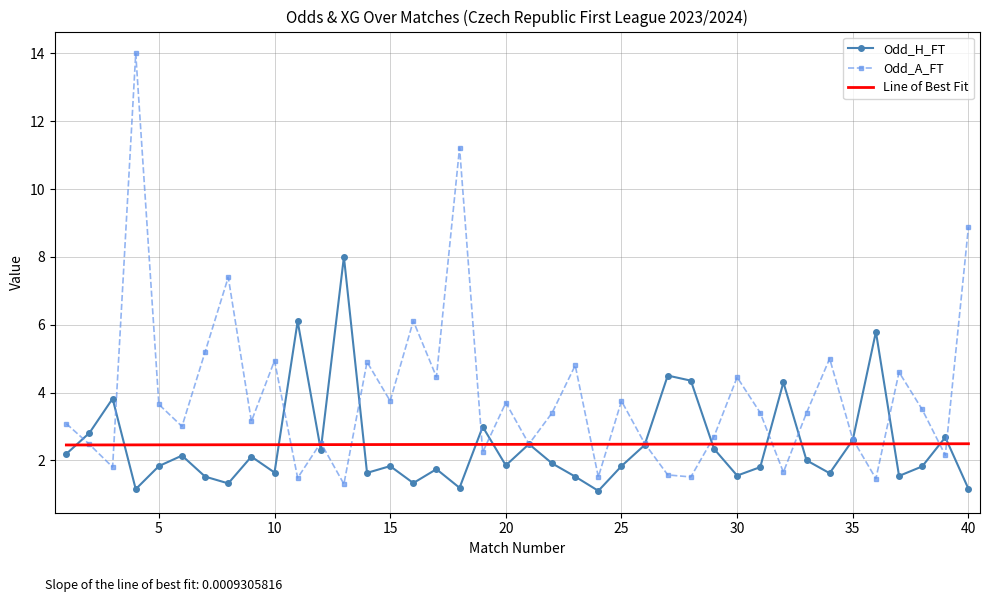

What is the total value across all series at 20?

5.6